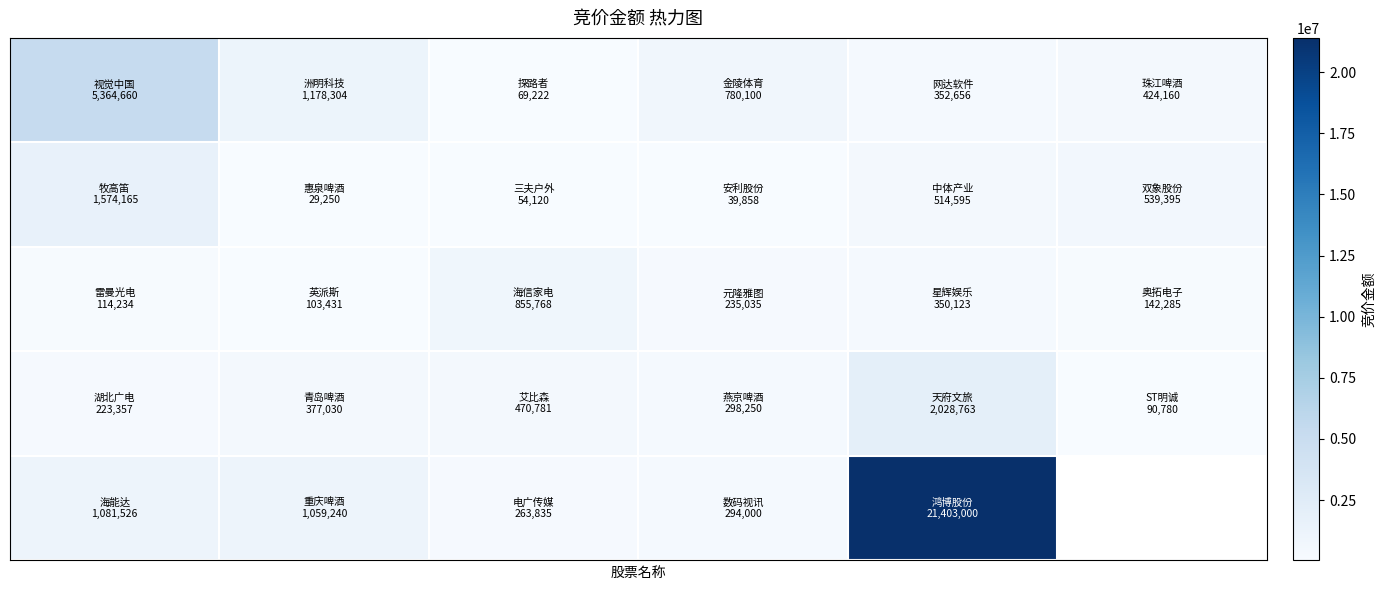

How many series are shown in this chart?

5